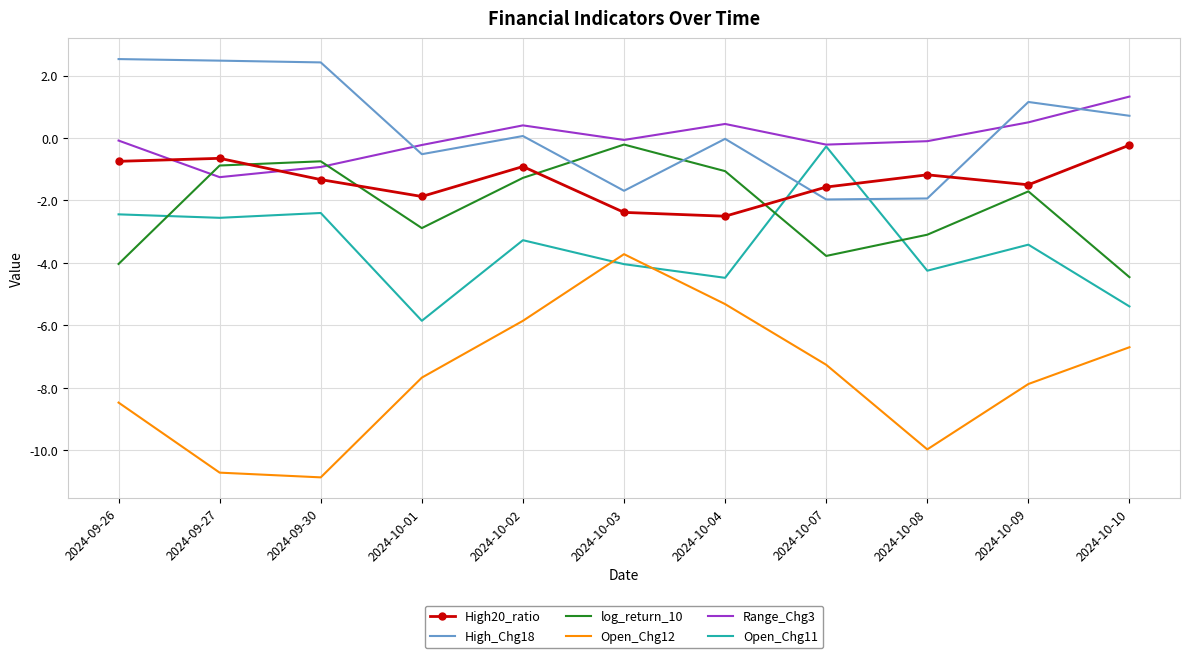

True or false: Range_Chg3 has a value of -0.1 at 2024-09-26.

True